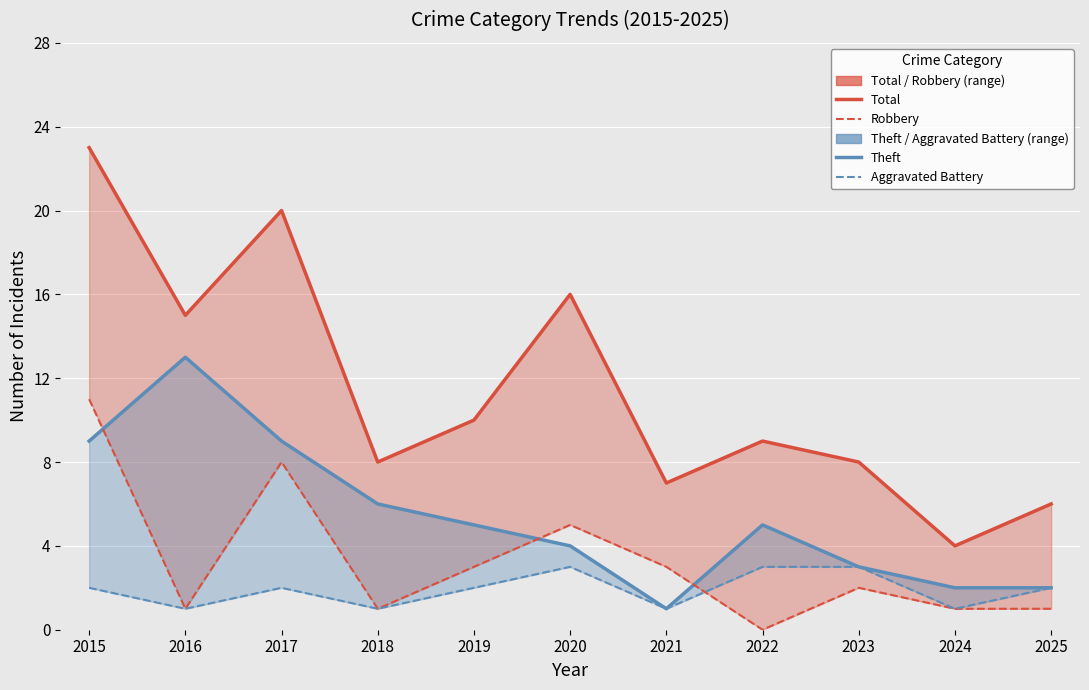

At how many categories does at least one series exceed 6?

9